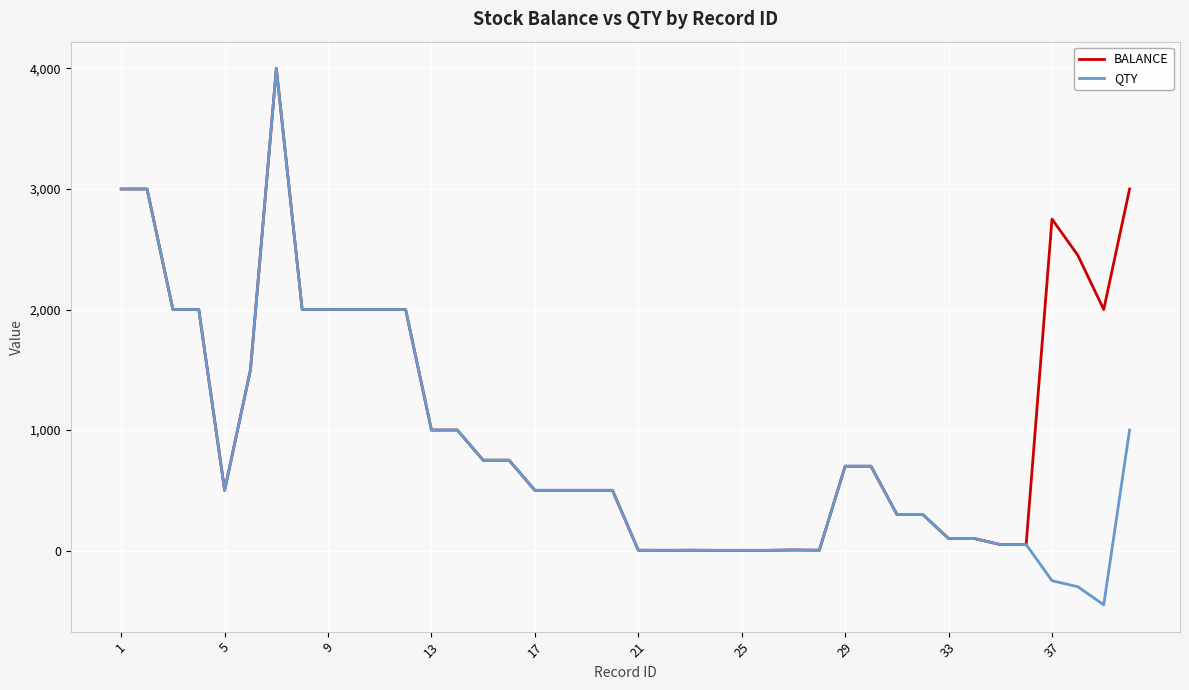

Rank the series by their average value, from lowest to highest.

QTY, BALANCE